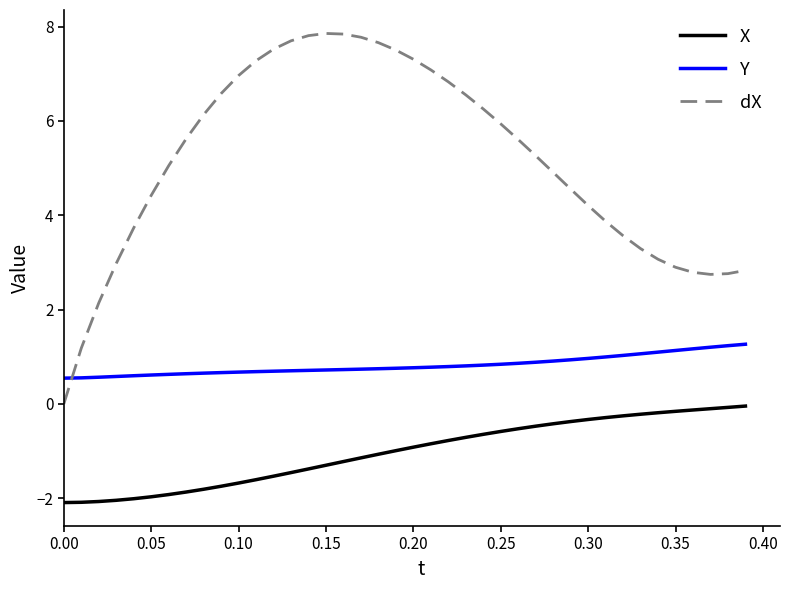

Rank the series by their maximum value, from highest to lowest.

dX, Y, X